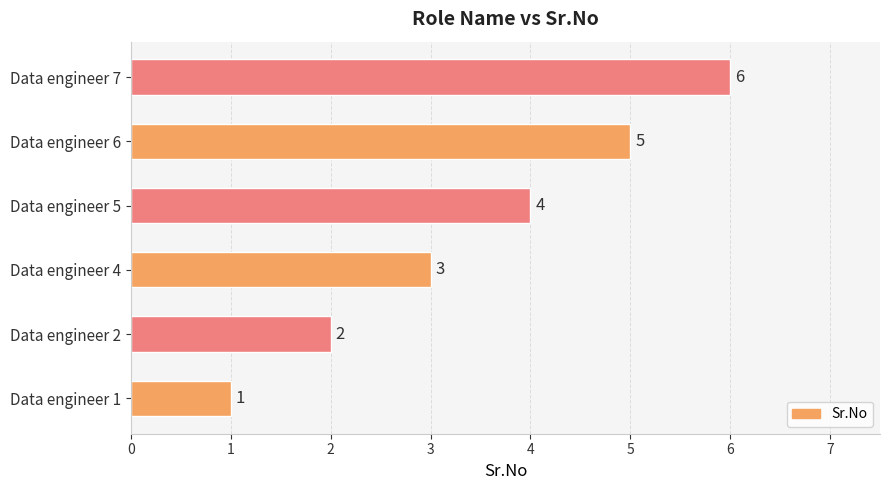

What is the change in value from Data engineer 5 to Data engineer 6?

+1